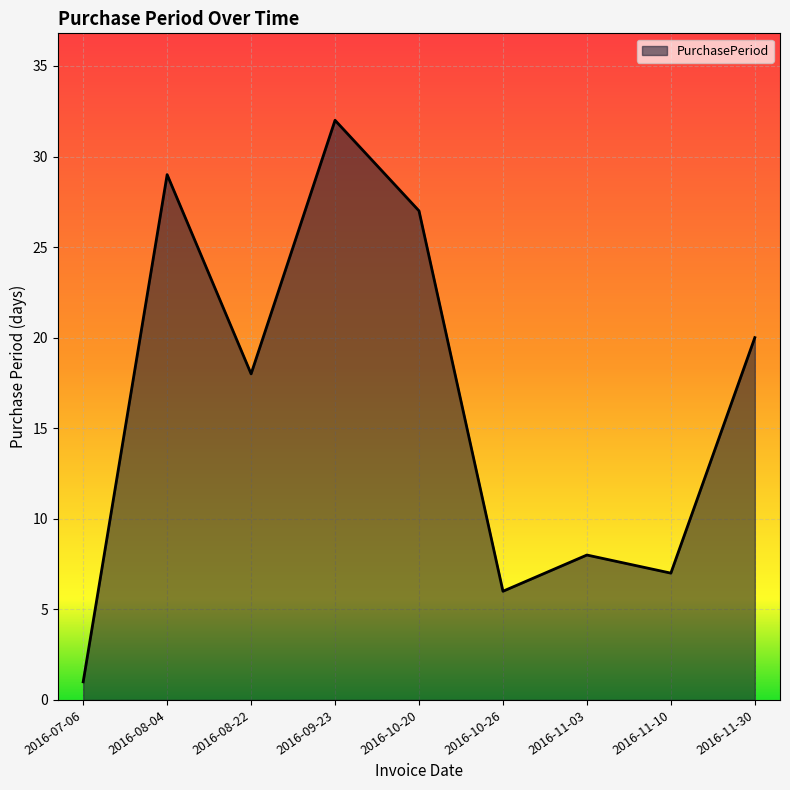

At which label does the data first exceed 18?

2016-08-04